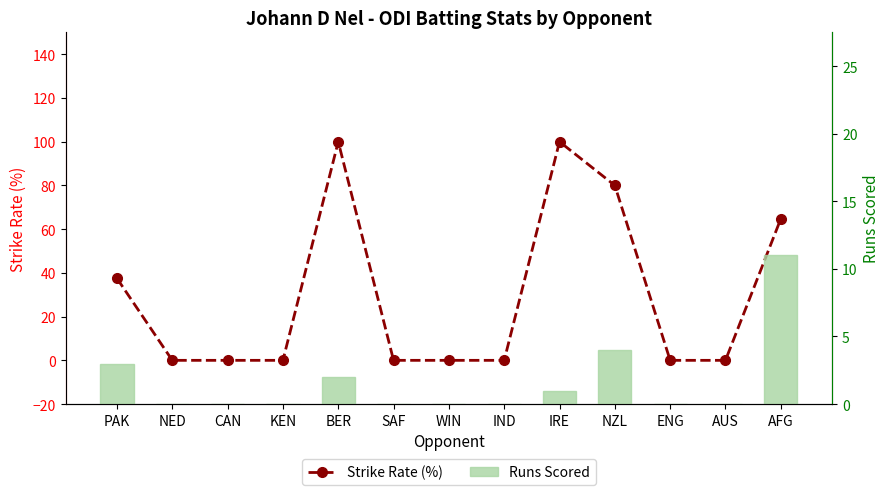

How many data points in Strike Rate (%) are above 0?

5